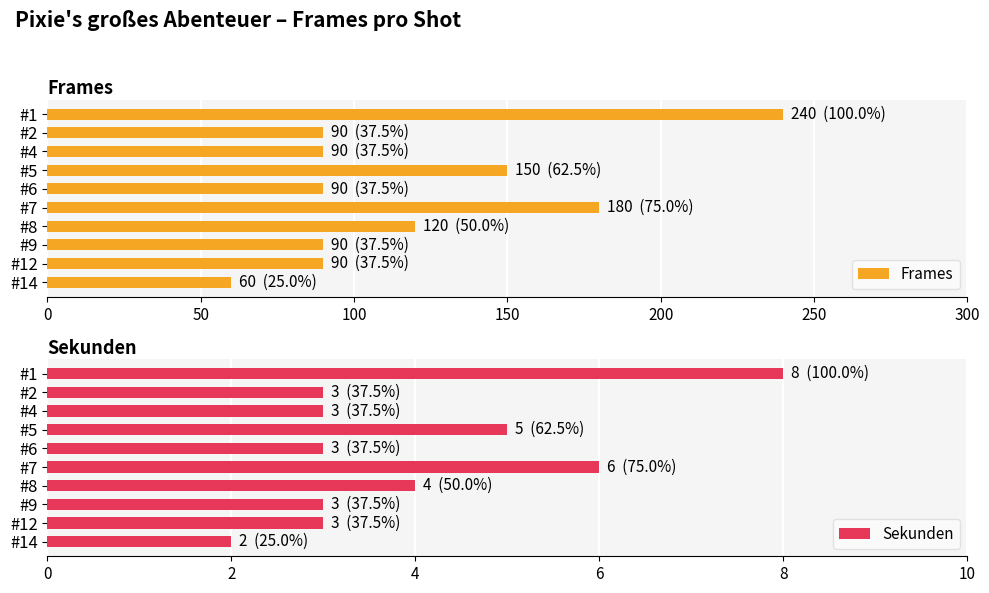

What is the average value of the Frames series?

120